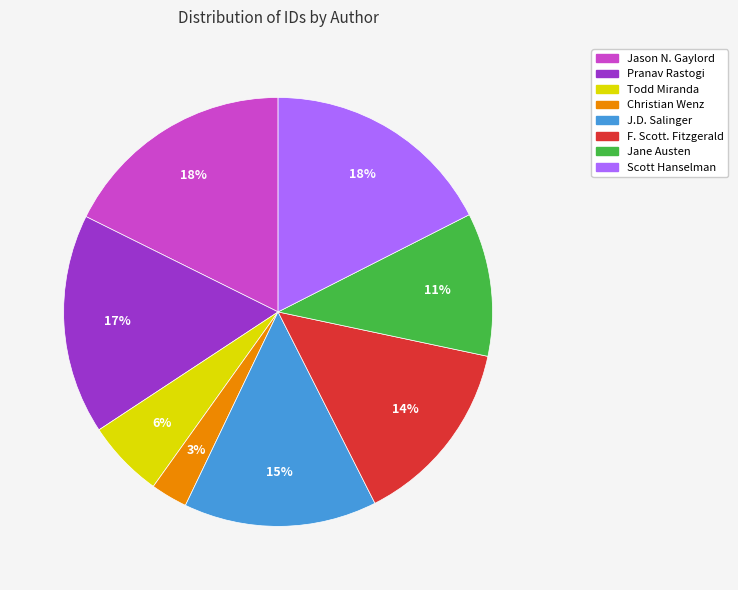

Is it true that Todd Miranda is 6% of the pie?

True